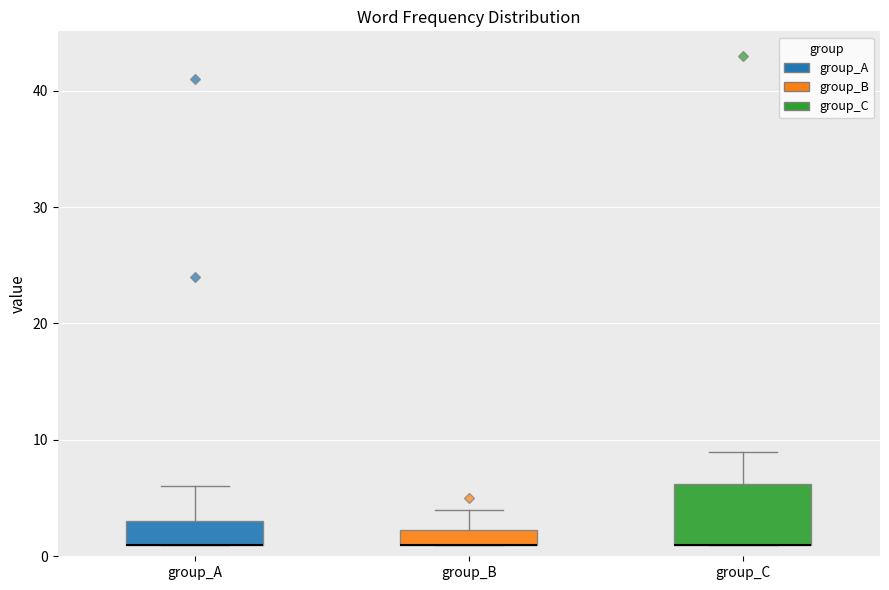

Where is the upper edge of the box for group_A on the y-axis? The values are not printed on the chart, so give them approximately, as read against the axis.

3